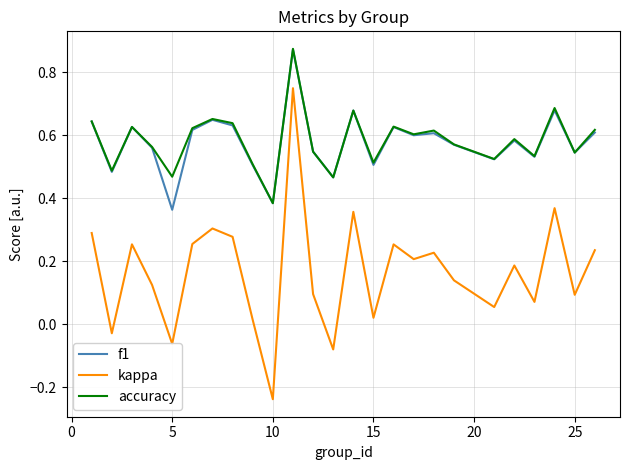

True or false: kappa and accuracy intersect in this chart.

False